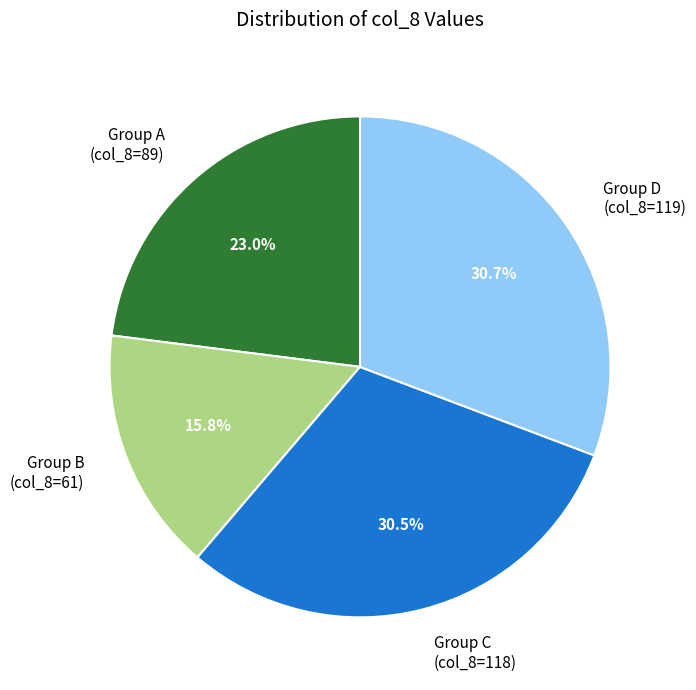

How many slices are in this pie chart?

4